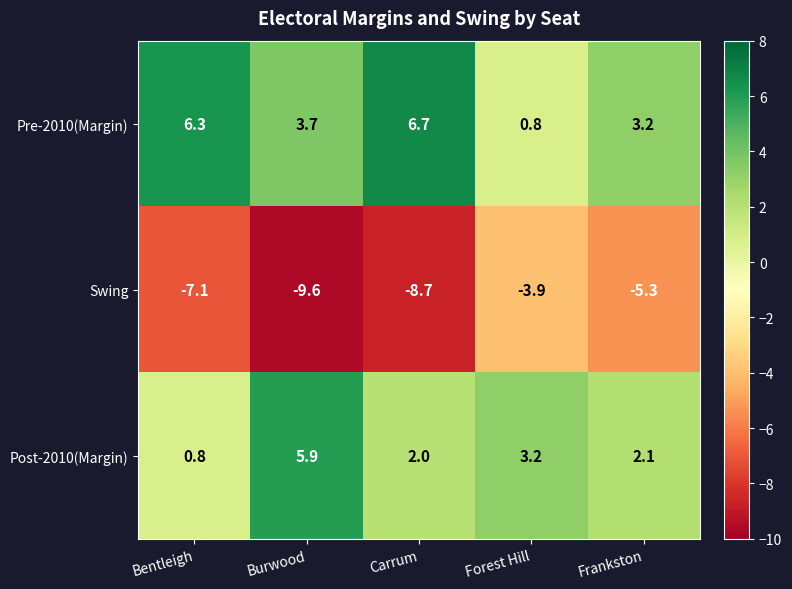

Where does the Swing series first go above -7?

Forest Hill